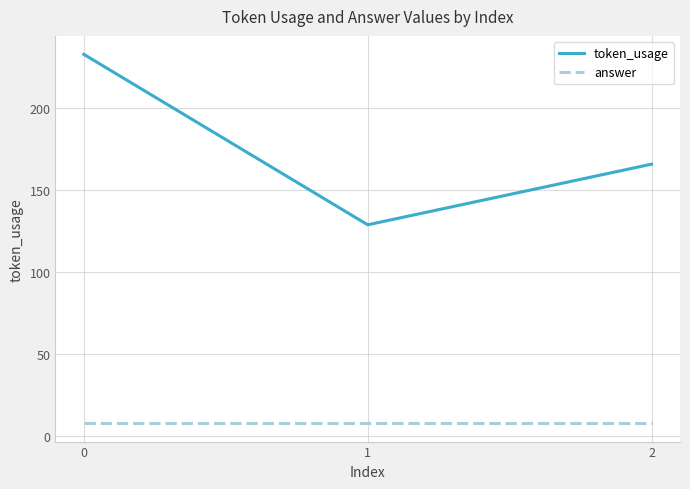

Which series has the largest total across all categories?

token_usage